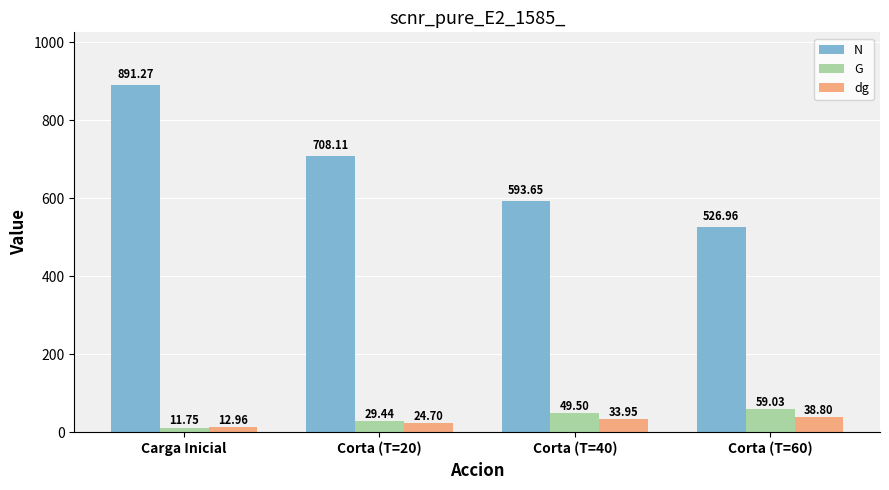

What are all the series names shown in the legend?

N, G, dg